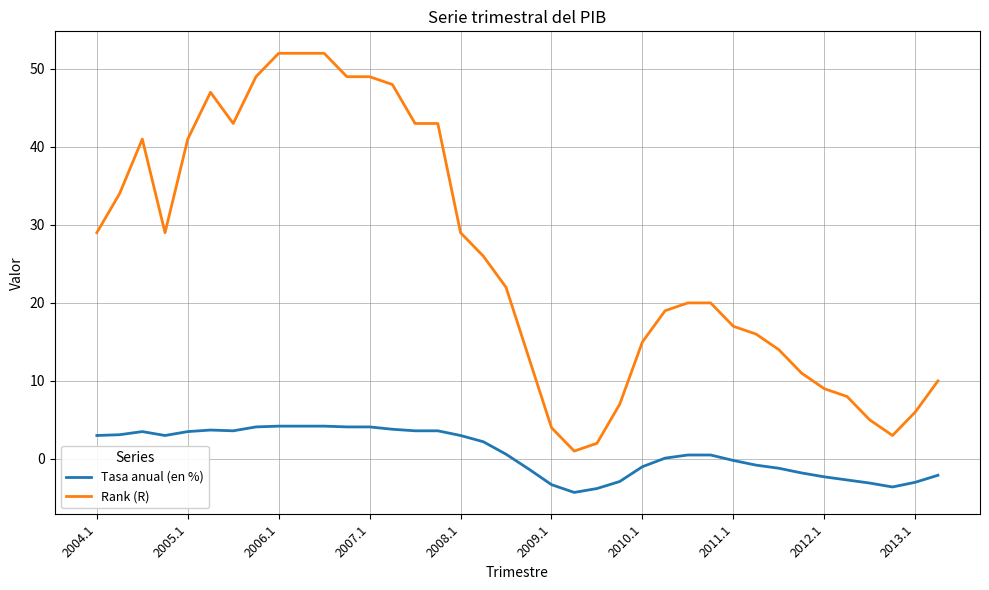

What is the lowest value of the Tasa anual (en %) series?

-4.3